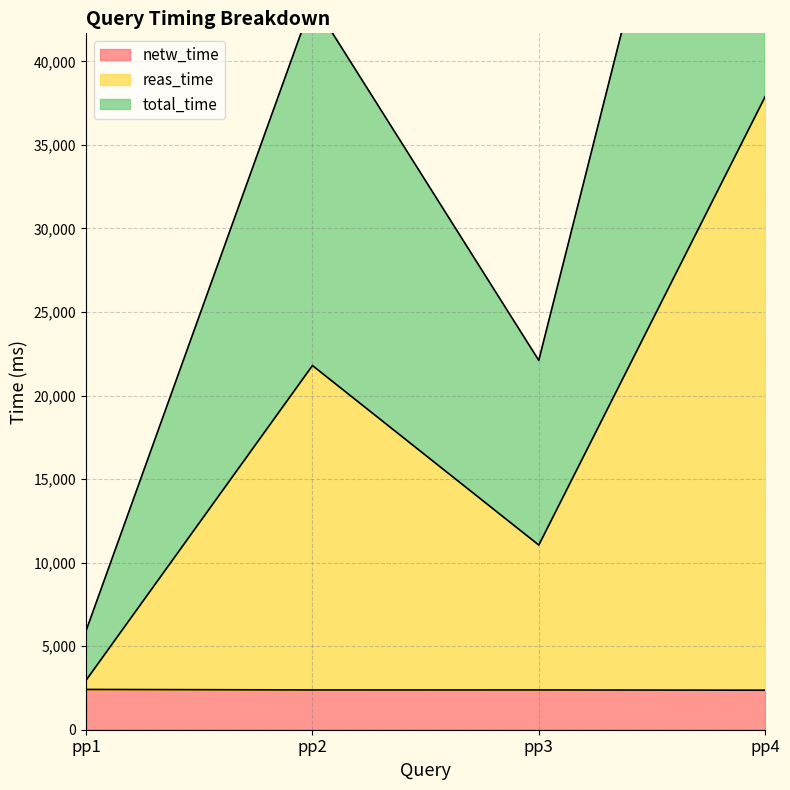

What is the spread (max minus min) of values at pp2?

41207